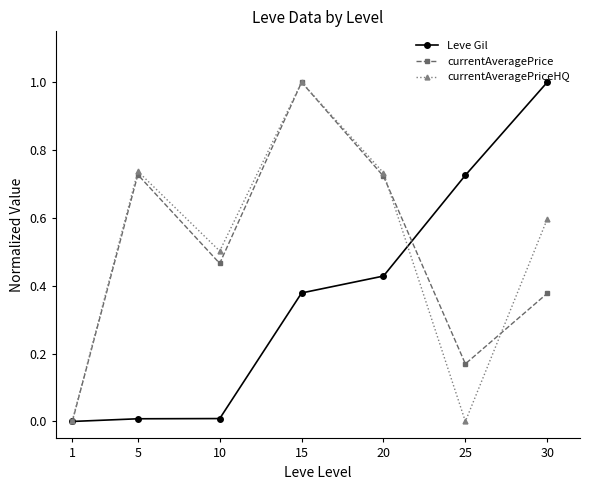

What is the highest value of the currentAveragePriceHQ series?

1.0